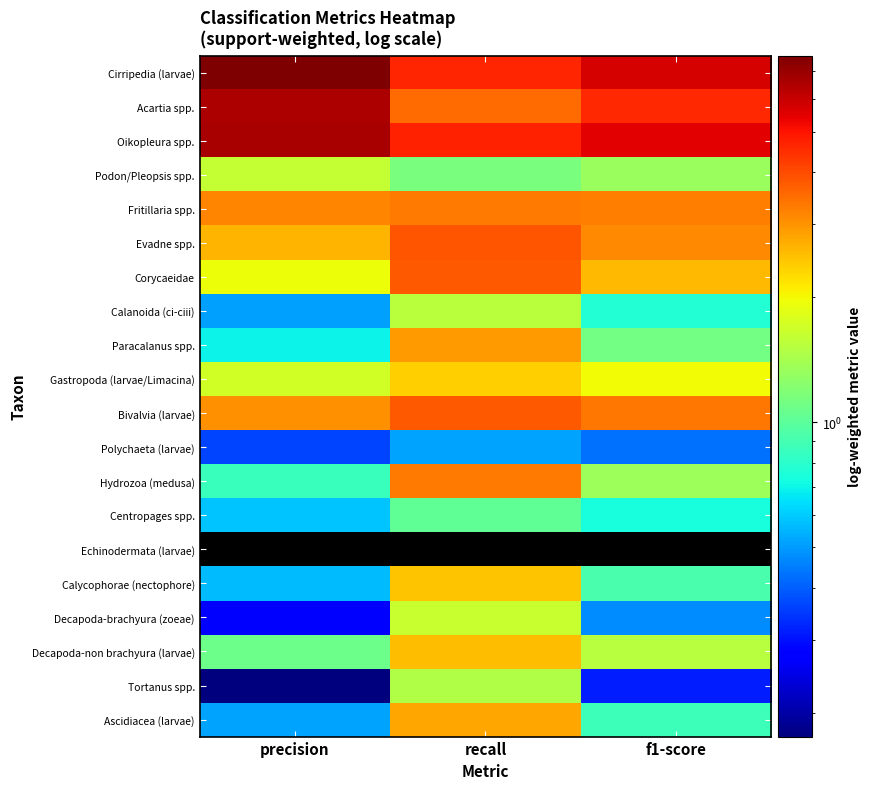

Which label corresponds to the smallest value in the chart?

precision